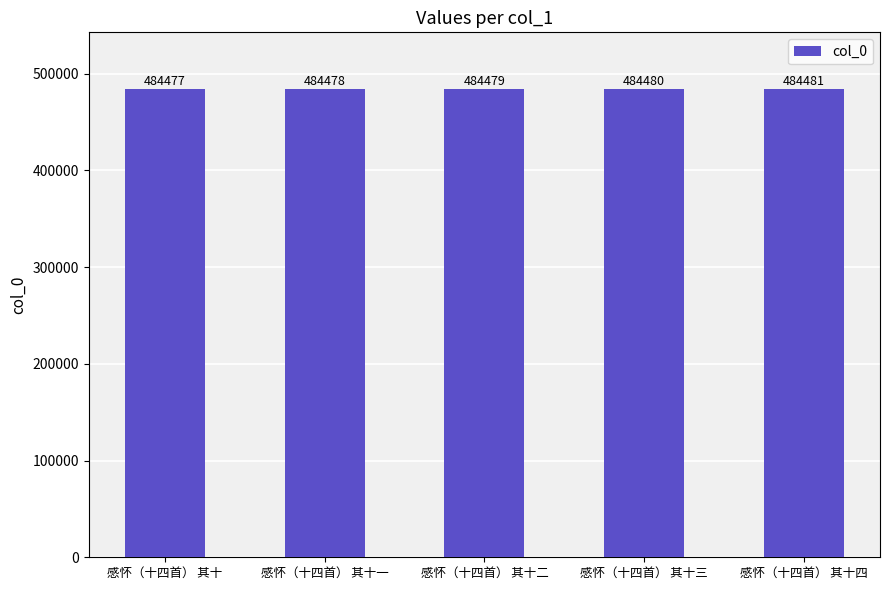

Rank the categories by value from highest to lowest.

感怀（十四首） 其十四, 感怀（十四首） 其十三, 感怀（十四首） 其十二, 感怀（十四首） 其十一, 感怀（十四首） 其十